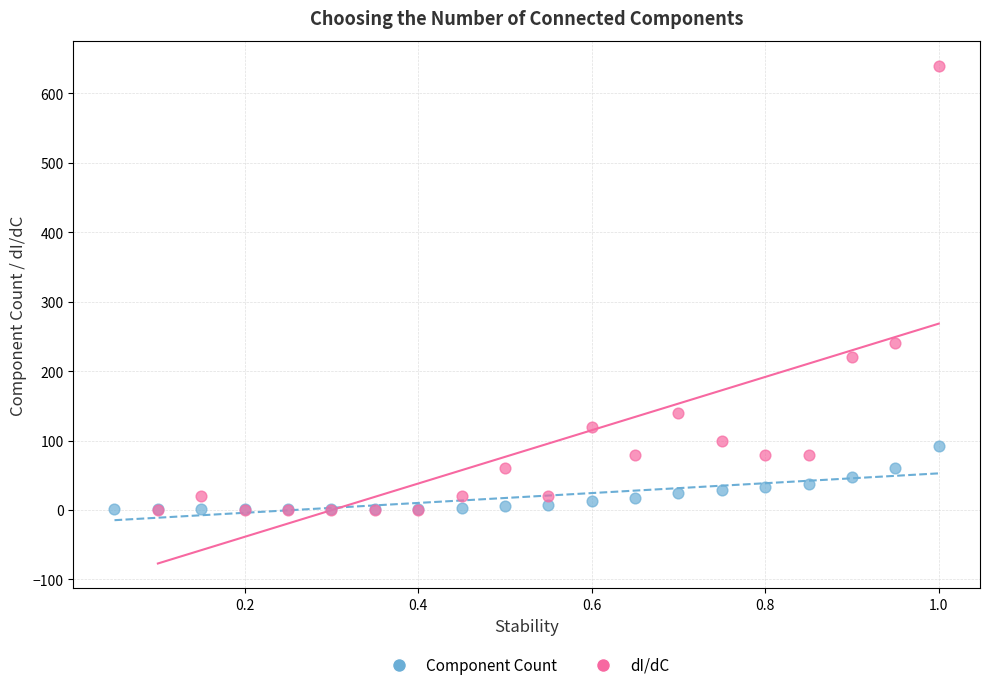

Which series has the largest Y range (max minus min)?

dI/dC